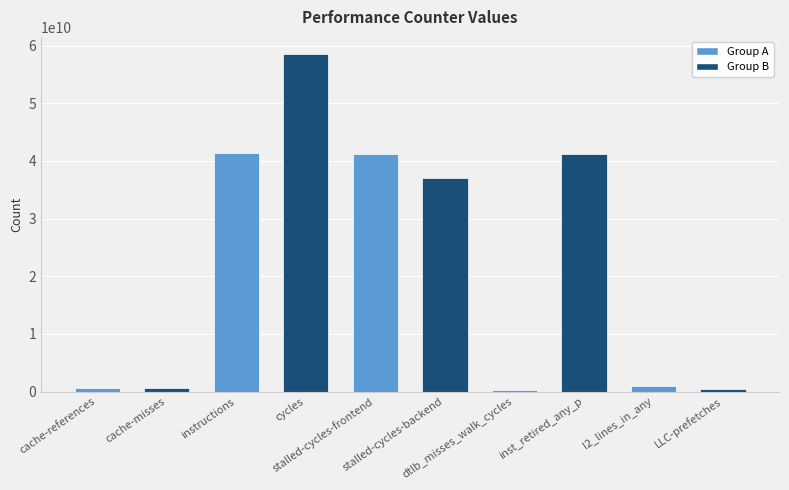

What is the label of the 5th bar from the right?

stalled-cycles-backend